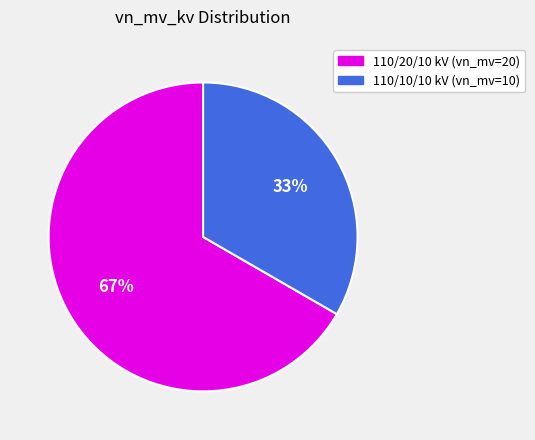

To the nearest percent, what is the average slice percentage?

50%